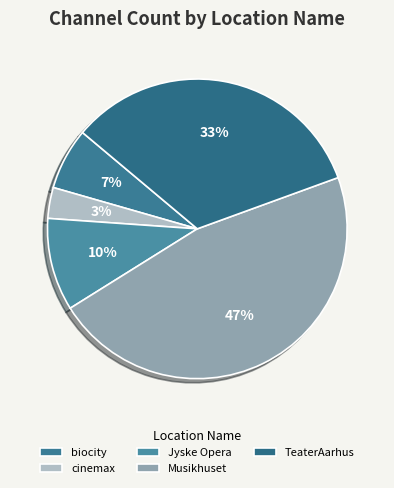

To the nearest percent, what is the difference between the cinemax and Jyske Opera slice percentages?

7%